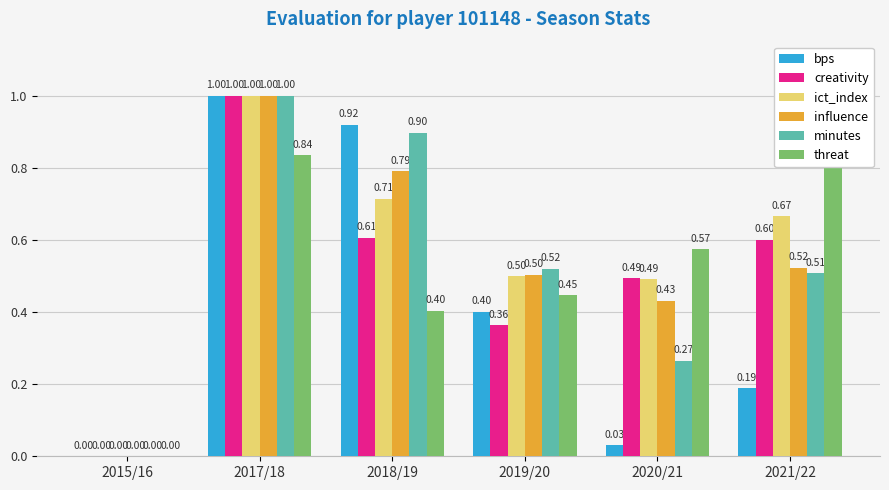

Reading left to right, what are all the values shown in this chart?

bps: 2015/16=0.0	2017/18=1.0	2018/19=0.9	2019/20=0.4	2020/21=0.0	2021/22=0.2
creativity: 2015/16=0.0	2017/18=1.0	2018/19=0.6	2019/20=0.4	2020/21=0.5	2021/22=0.6
ict_index: 2015/16=0.0	2017/18=1.0	2018/19=0.7	2019/20=0.5	2020/21=0.5	2021/22=0.7
influence: 2015/16=0.0	2017/18=1.0	2018/19=0.8	2019/20=0.5	2020/21=0.4	2021/22=0.5
minutes: 2015/16=0.0	2017/18=1.0	2018/19=0.9	2019/20=0.5	2020/21=0.3	2021/22=0.5
threat: 2015/16=0.0	2017/18=0.8	2018/19=0.4	2019/20=0.4	2020/21=0.6	2021/22=1.0